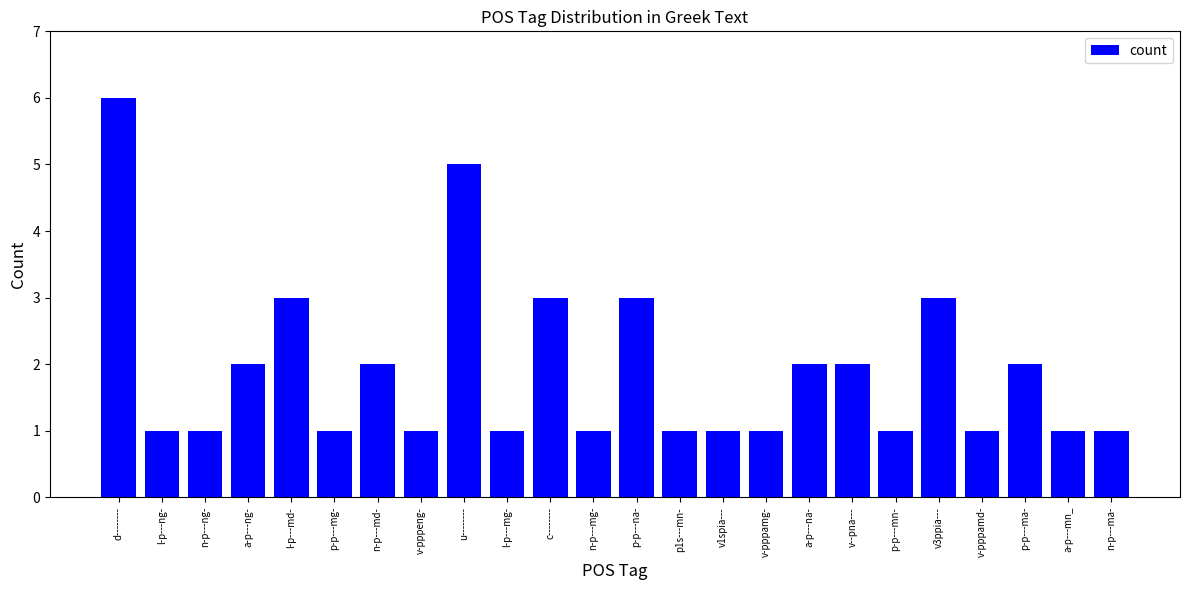

What is the label of the 21st bar from the right?

a-p---ng-